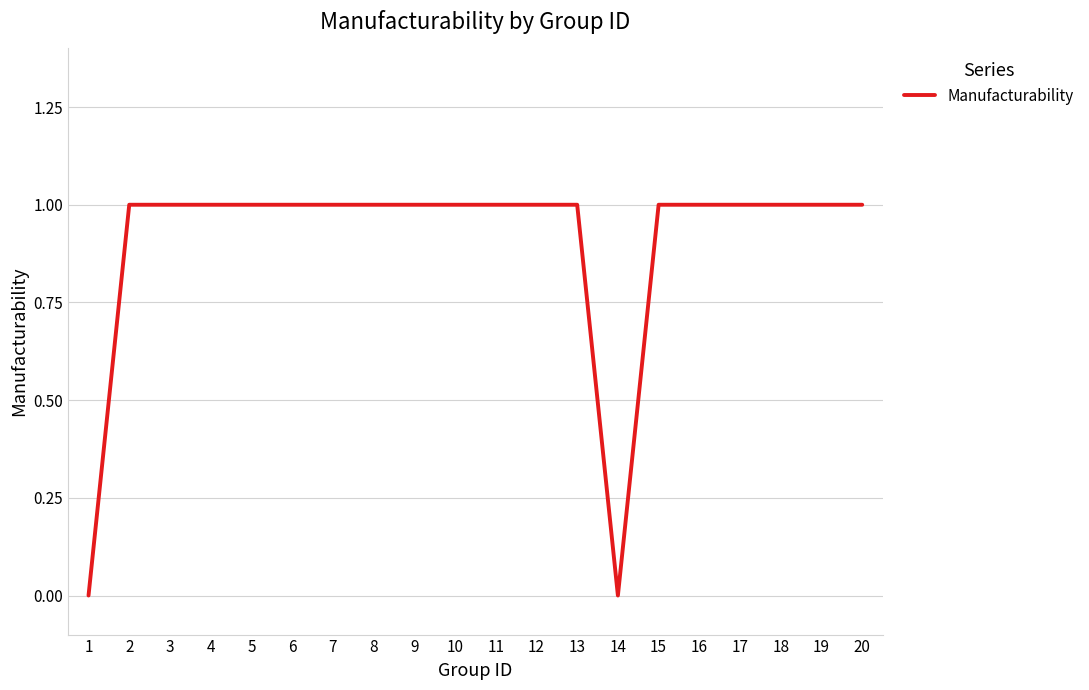

Reading left to right, what are all the values shown in this chart?

1=0	2=1	3=1	4=1	5=1	6=1	7=1	8=1	9=1	10=1	11=1	12=1	13=1	14=0	15=1	16=1	17=1	18=1	19=1	20=1